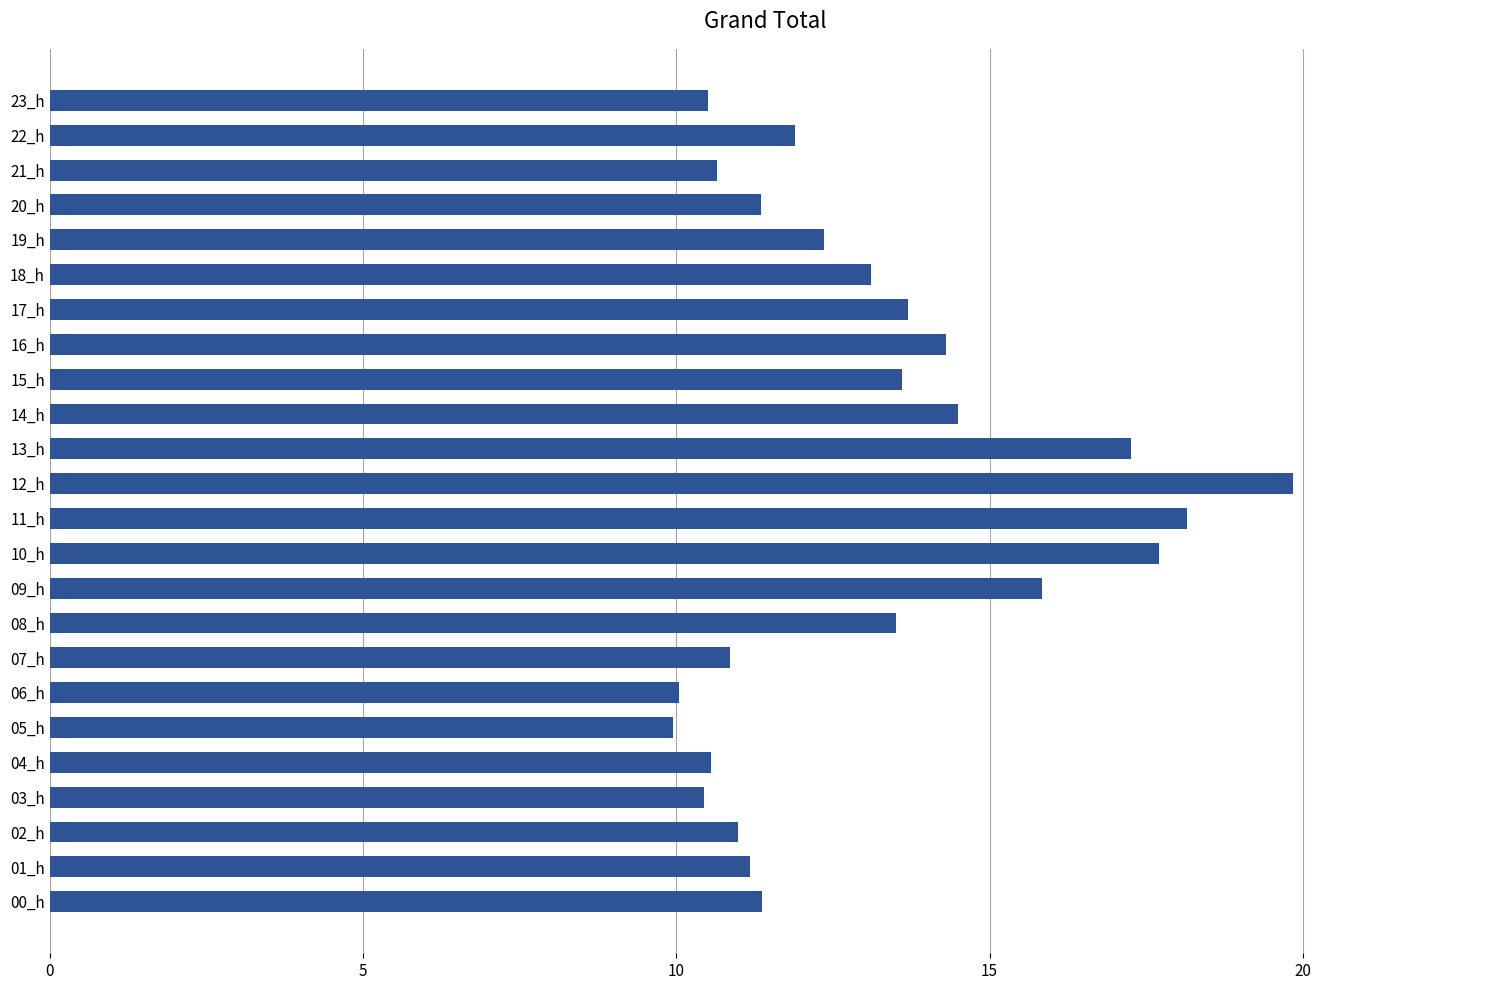

How many data points are above 12?

12